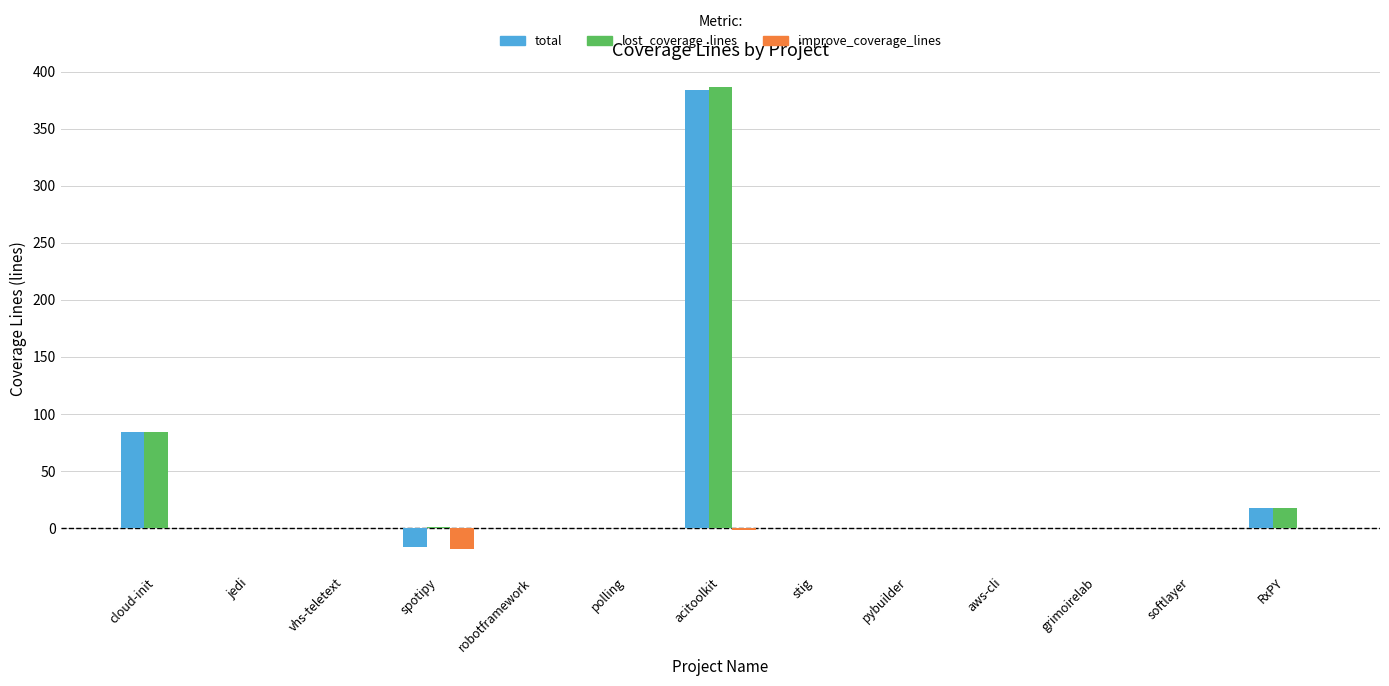

What is the total value across all series at RxPY?

35.5